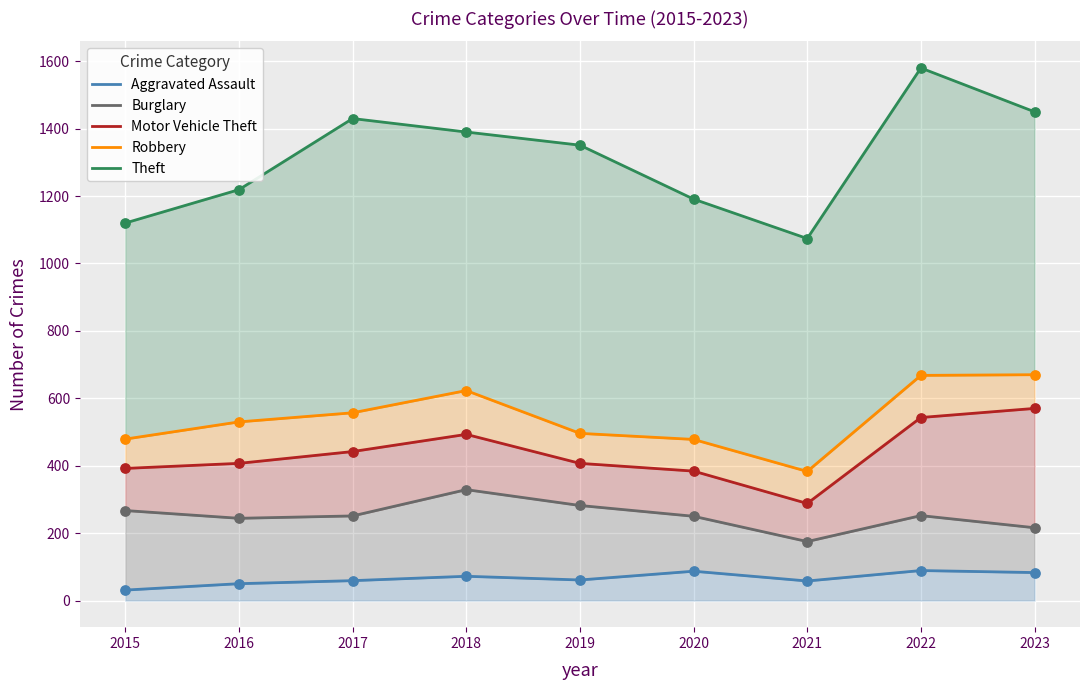

Which series reaches the minimum Y coordinate?

Aggravated Assault